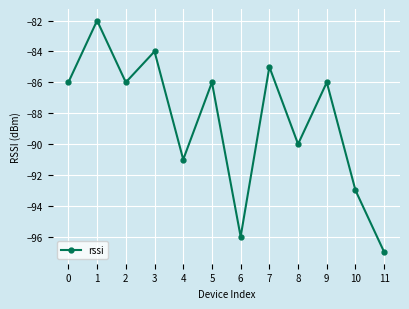

Where is the first local minimum?

2